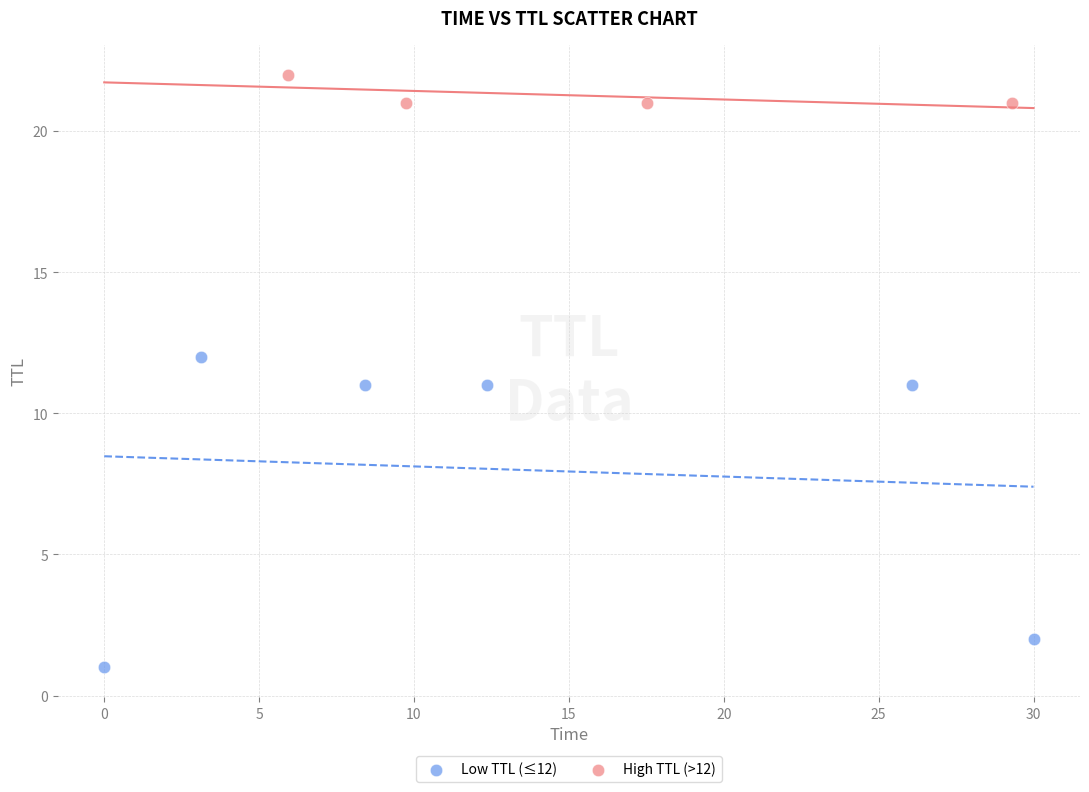

Which series has the widest spread of Y values?

Low TTL (≤12)